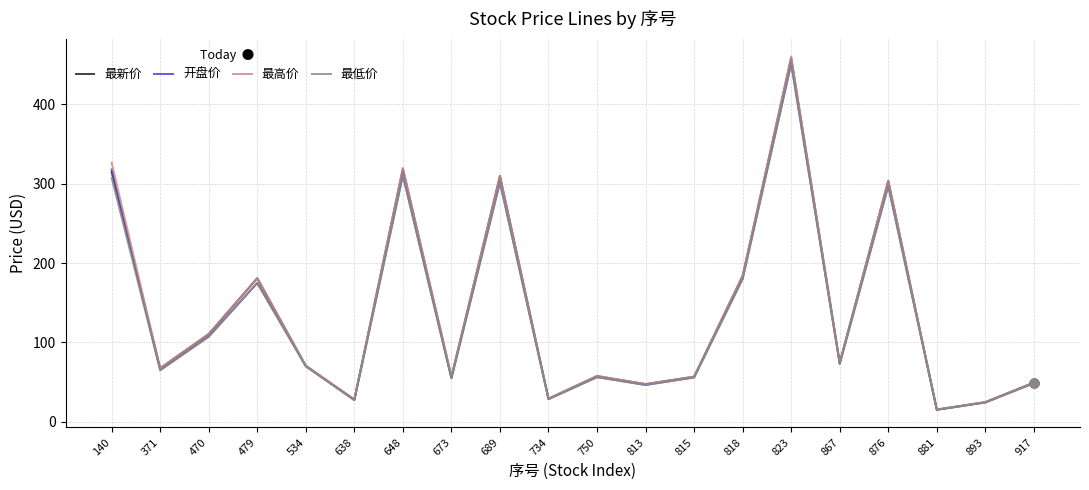

Which series has the widest spread of values?

最高价